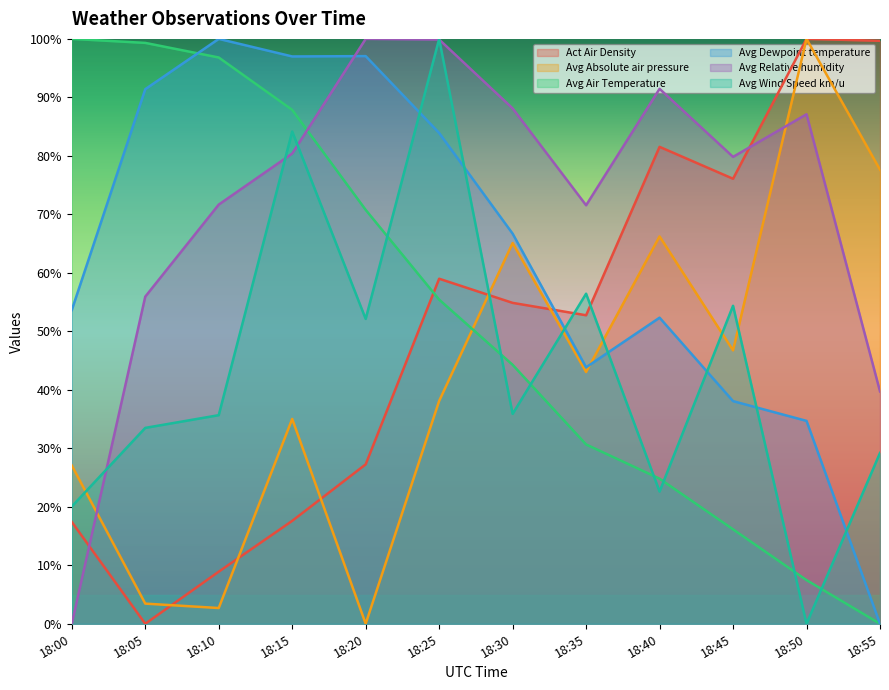

Where do Avg Relative humidity and Avg Dewpoint temperature first cross each other?

18:15 and 18:20